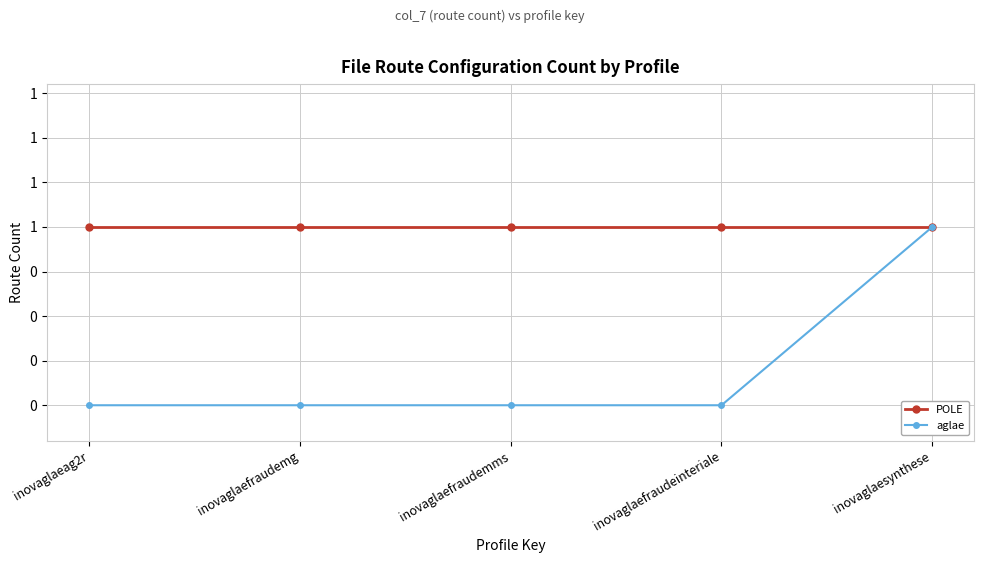

True or false: POLE has more than 2 points higher than both neighbors.

False